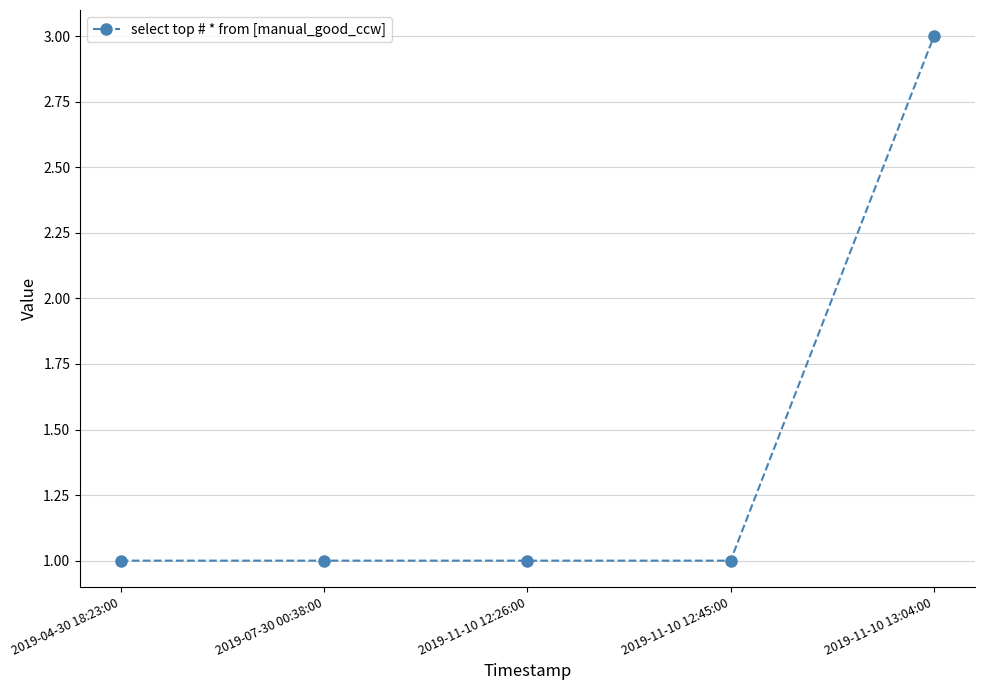

How many lines are shown in the chart?

1